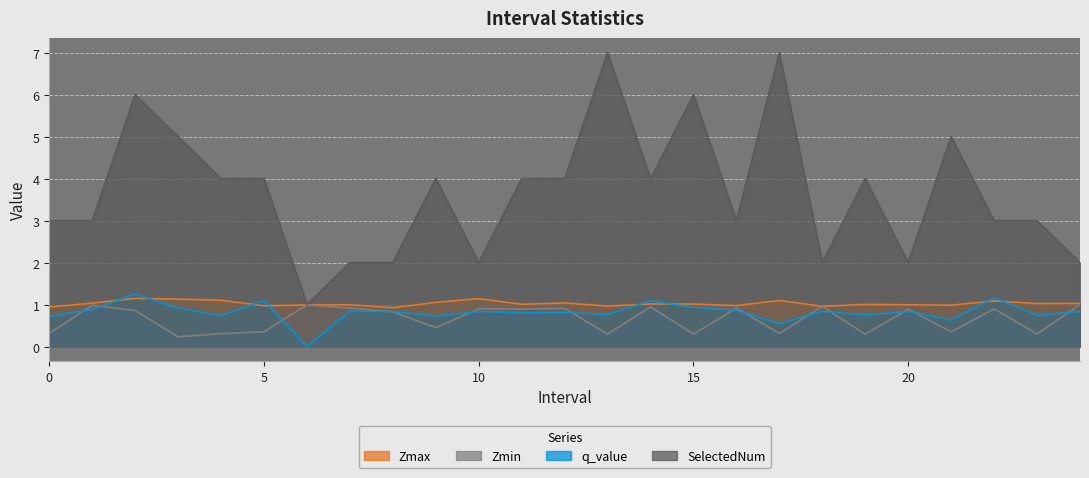

How many values in q_value are above zero?

24